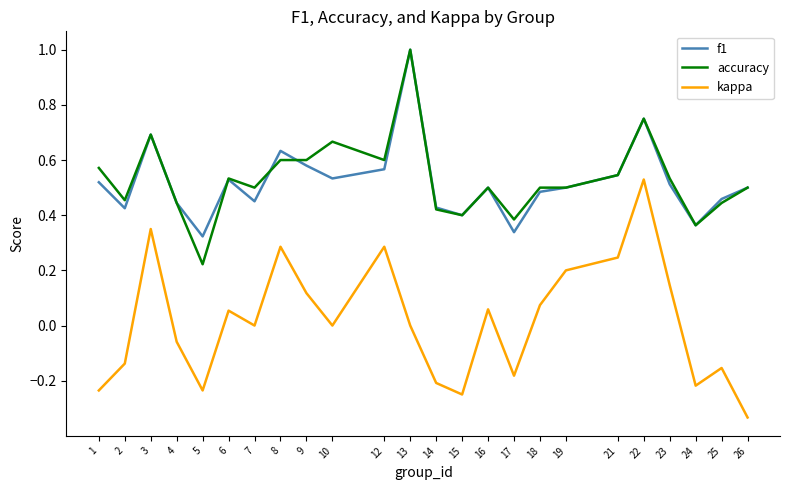

The value of f1 at 16 is 0.5. True or false?

True